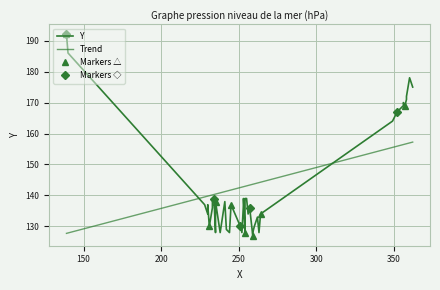

Approximately how many times larger is the value at 253 compared to 362?

0.8